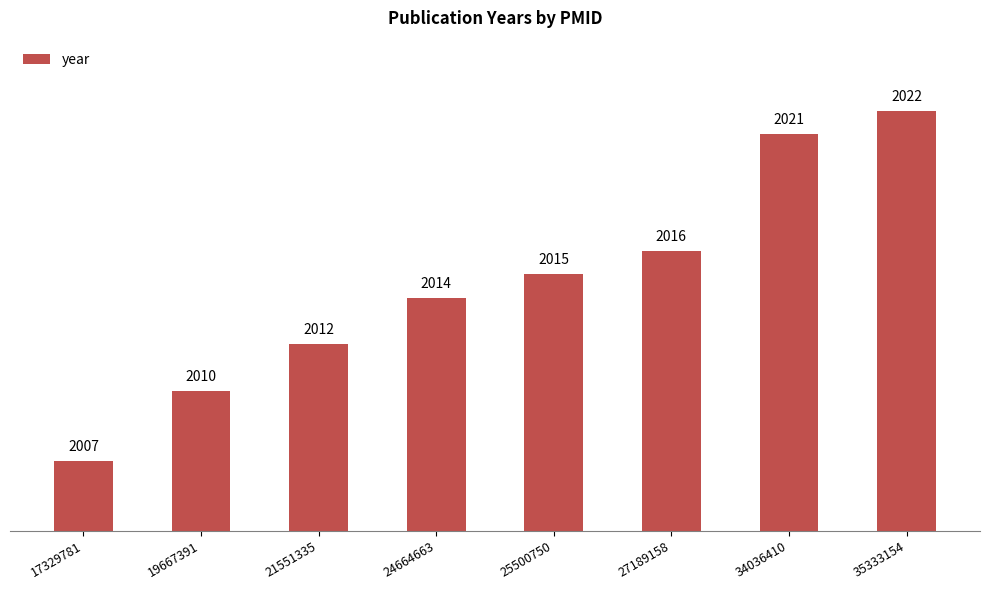

How many data points are less than 2015?

4